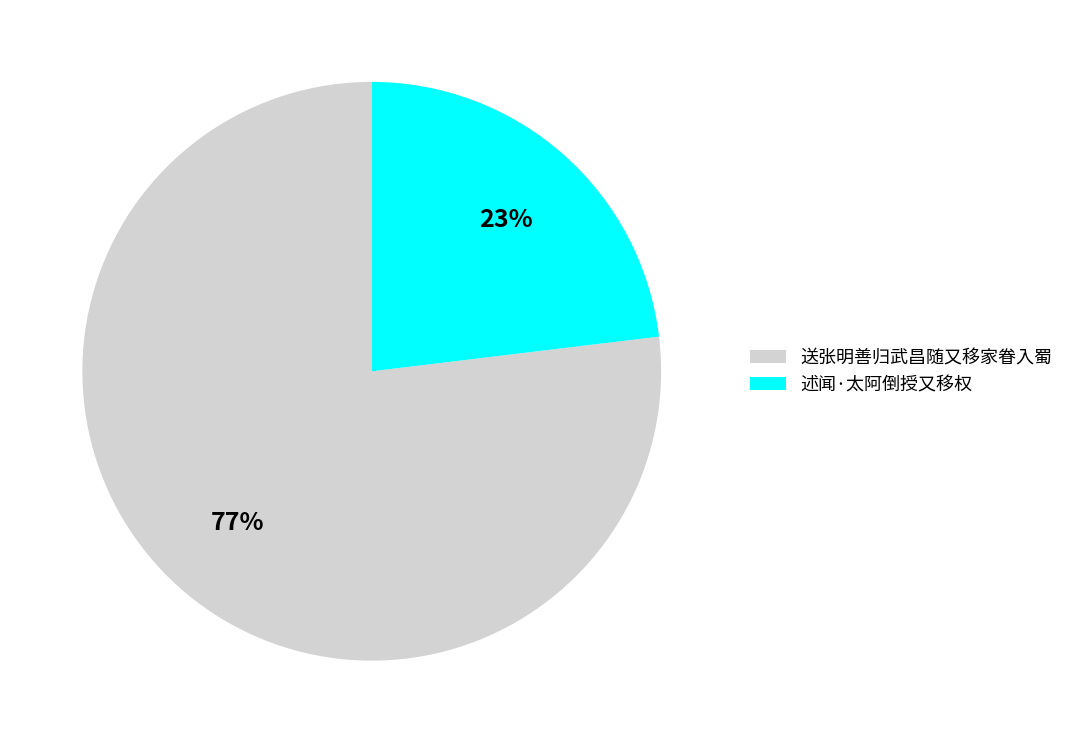

Rank the categories by value from lowest to highest.

述闻·太阿倒授又移权, 送张明善归武昌随又移家眷入蜀